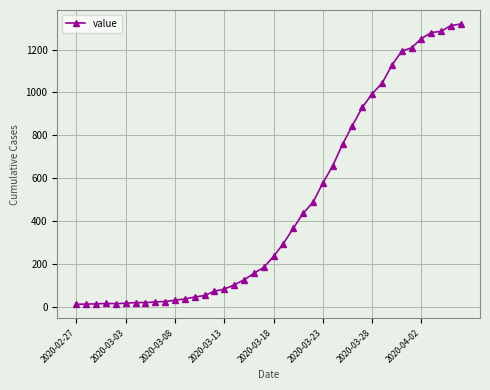

What is the difference between the second highest and second lowest values?

1298